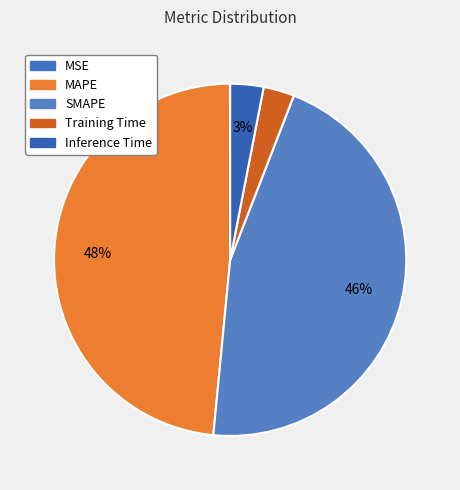

The Training Time slice represents 3% of the pie. True or false?

True